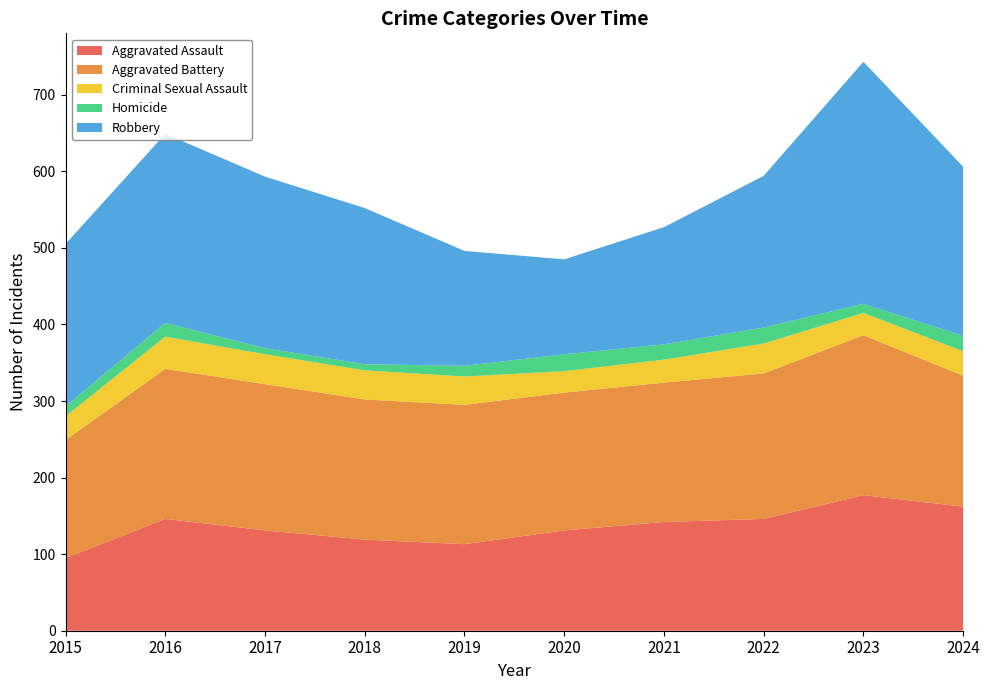

Reading left to right, list all the values displayed in this chart.

Aggravated Assault: 2015=95	2016=146	2017=131	2018=119	2019=113	2020=131	2021=142	2022=146	2023=177	2024=162
Aggravated Battery: 2015=154	2016=196	2017=191	2018=183	2019=182	2020=180	2021=182	2022=190	2023=209	2024=171
Criminal Sexual Assault: 2015=31	2016=42	2017=39	2018=38	2019=37	2020=28	2021=30	2022=39	2023=29	2024=32
Homicide: 2015=13	2016=18	2017=8	2018=8	2019=14	2020=22	2021=20	2022=21	2023=12	2024=20
Robbery: 2015=212	2016=247	2017=224	2018=204	2019=150	2020=124	2021=153	2022=198	2023=316	2024=221